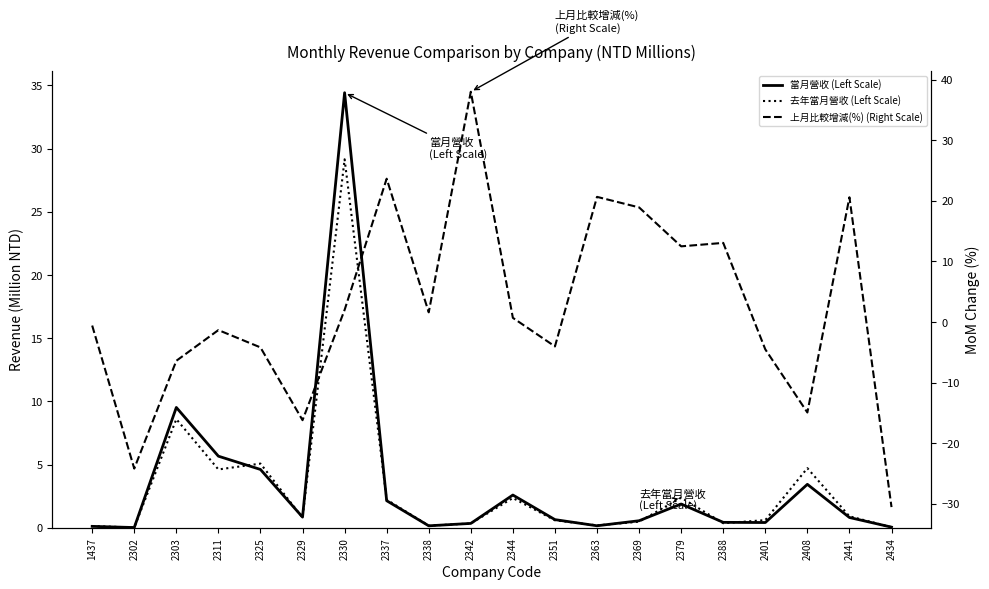

The 當月營收 (Left Scale) series shows 0.7 at 2351. True or false?

True